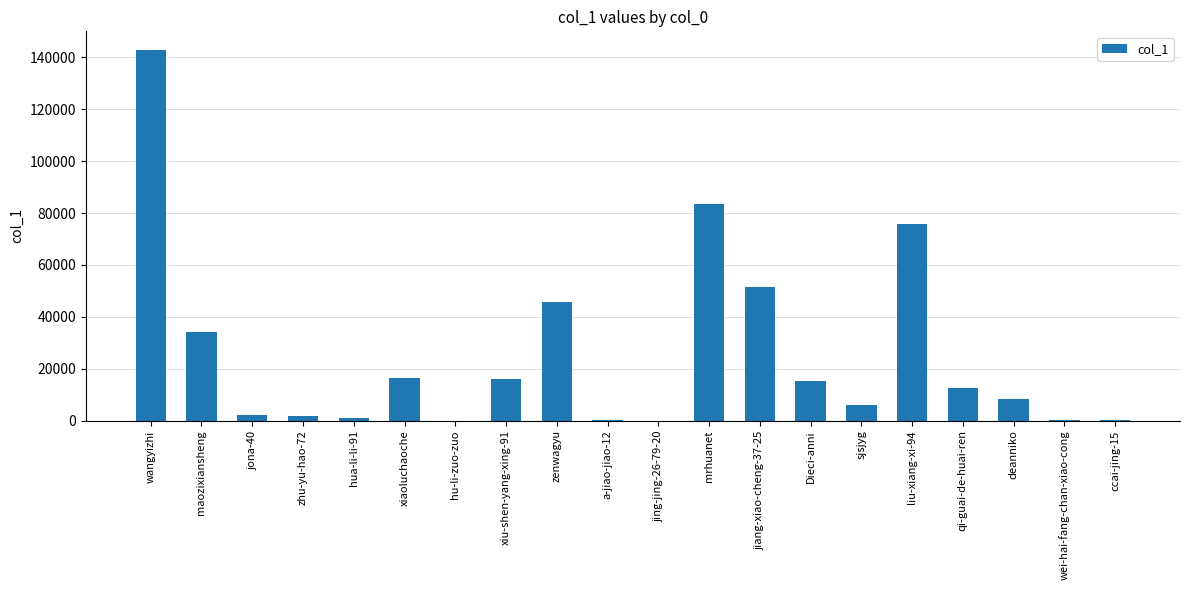

Count the number of categories in the chart.

20